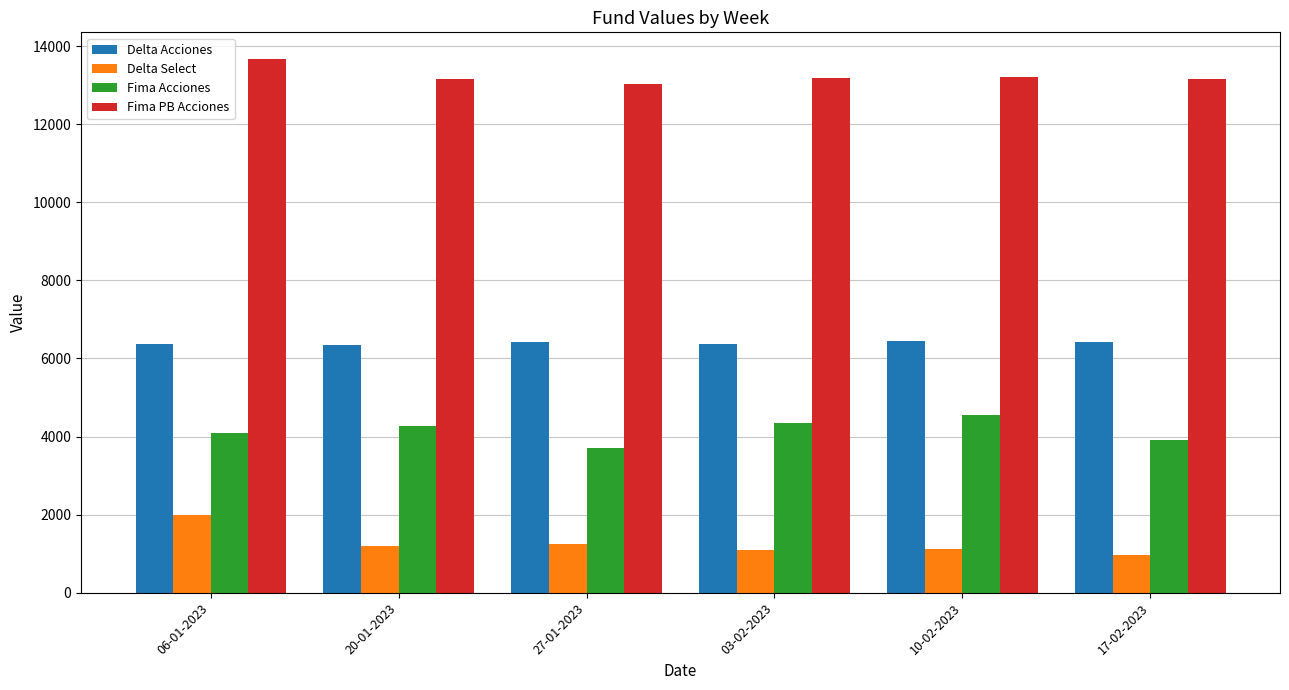

How many bars are there in each group?

4